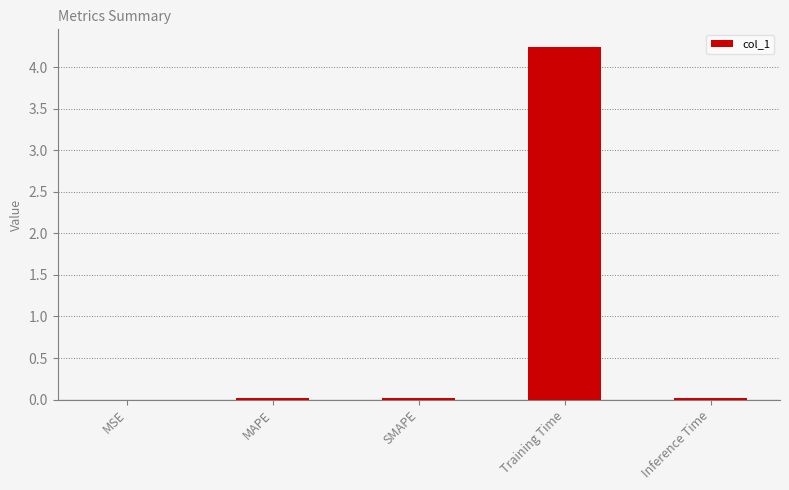

True or false: the data shows 4.2 at Training Time.

True